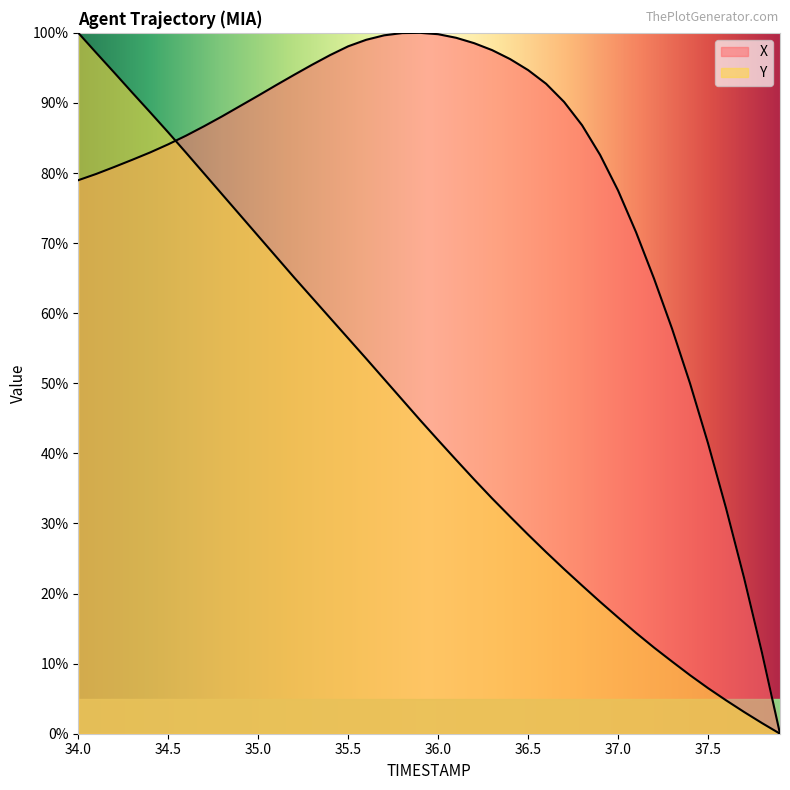

True or false: Y has a value of 21.1 at 36.8.

True